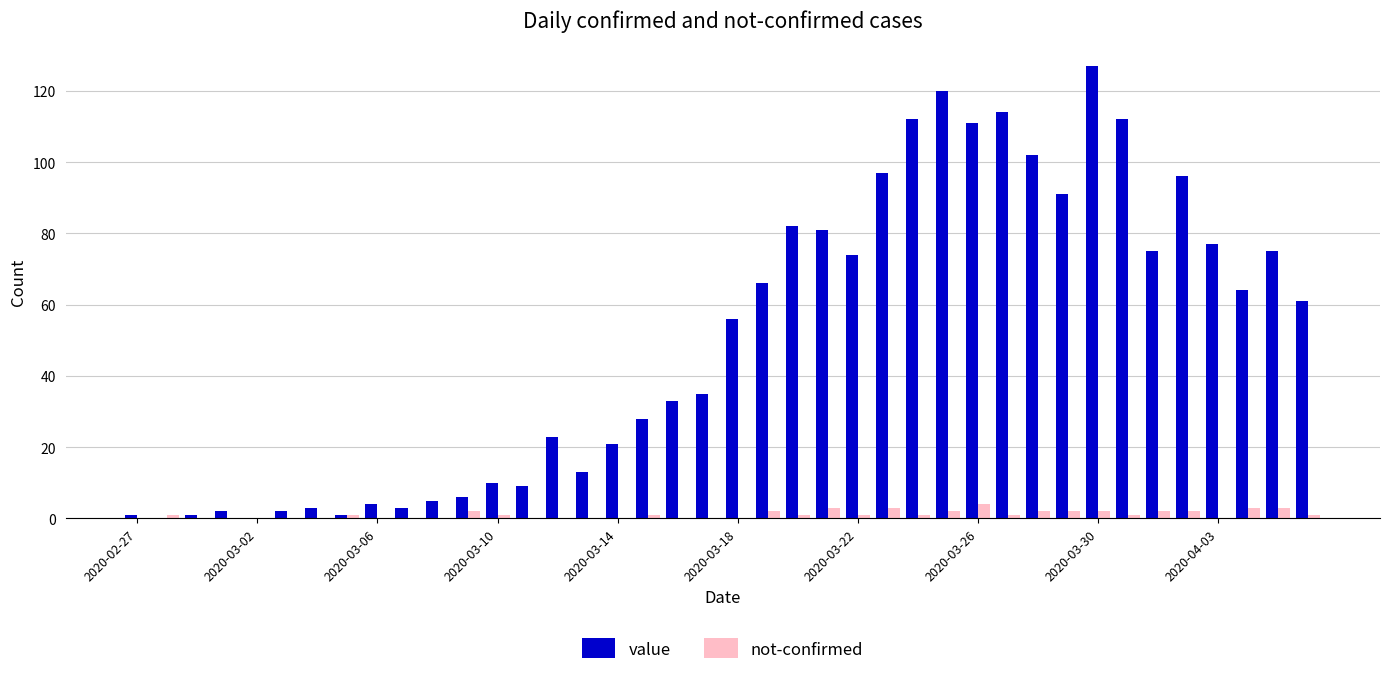

What is the maximum value for value?

127